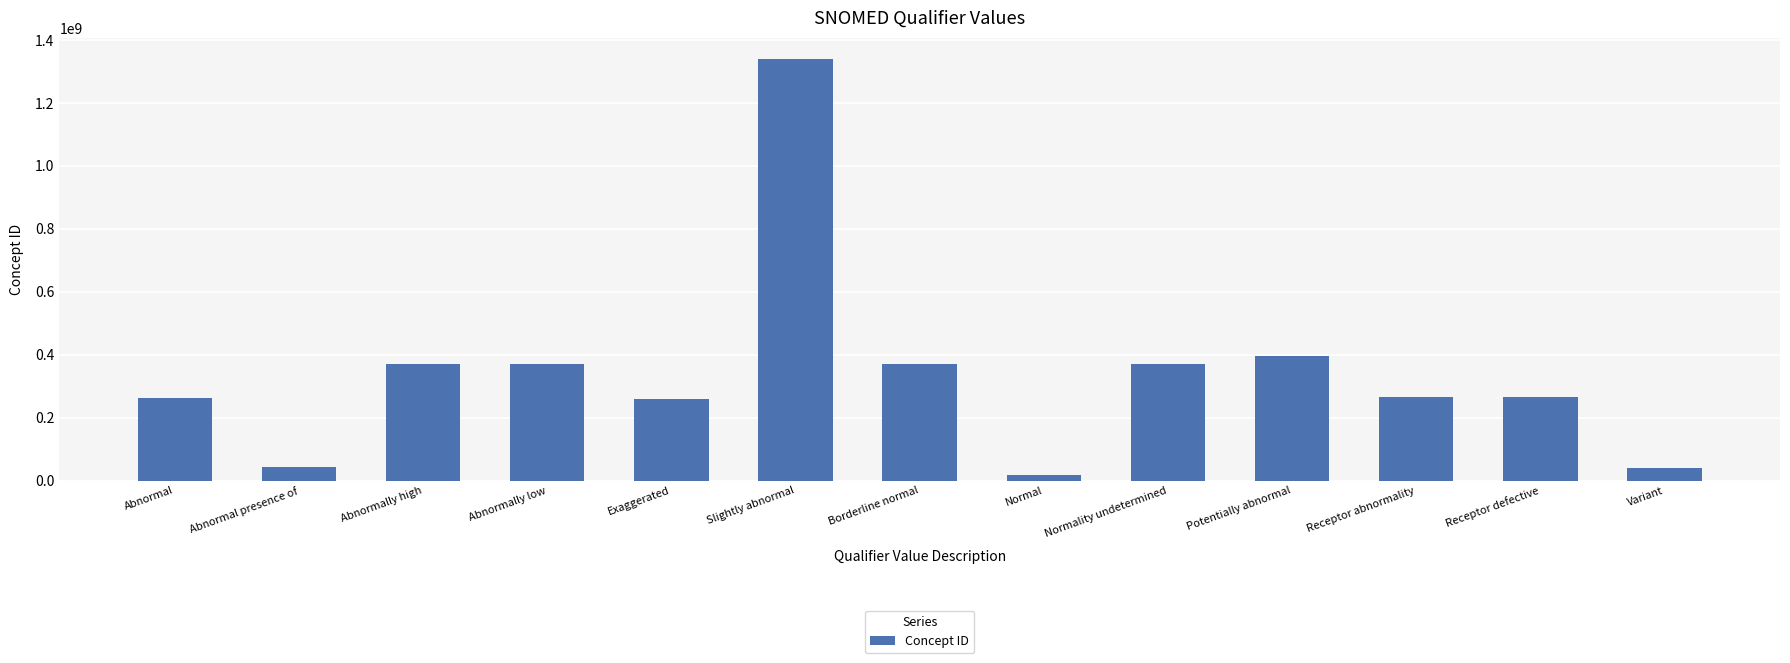

How many distinct data groups are displayed?

1